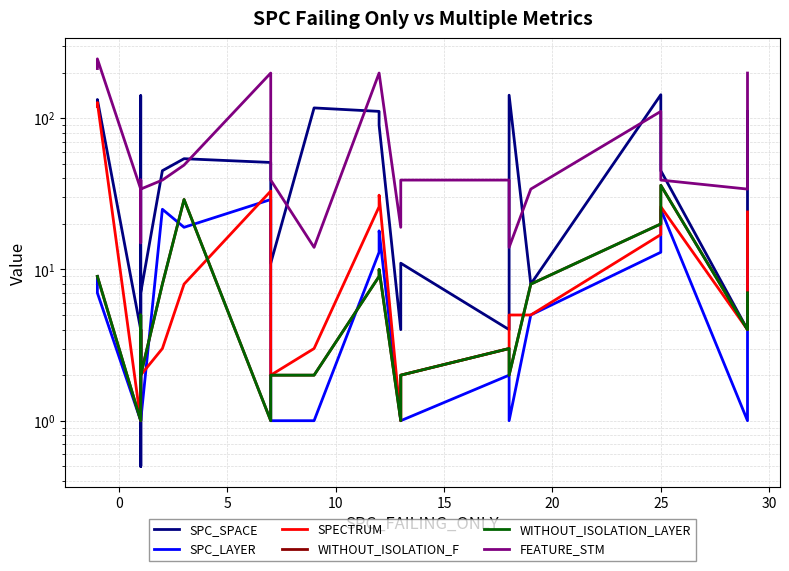

True or false: WITHOUT_ISOLATION_F has more than 2 interior local peaks.

True